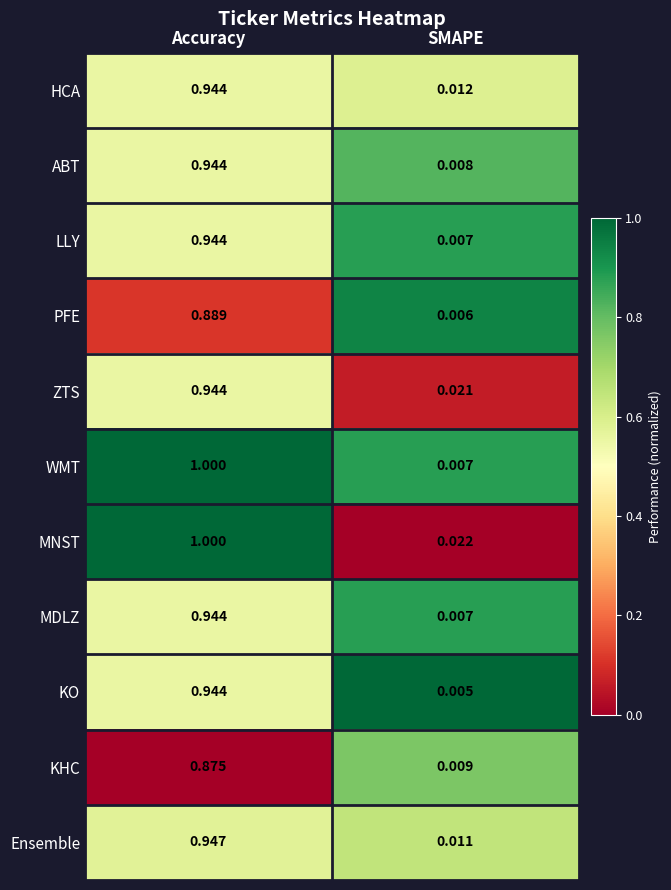

Where is KHC nearest to the value 0?

SMAPE